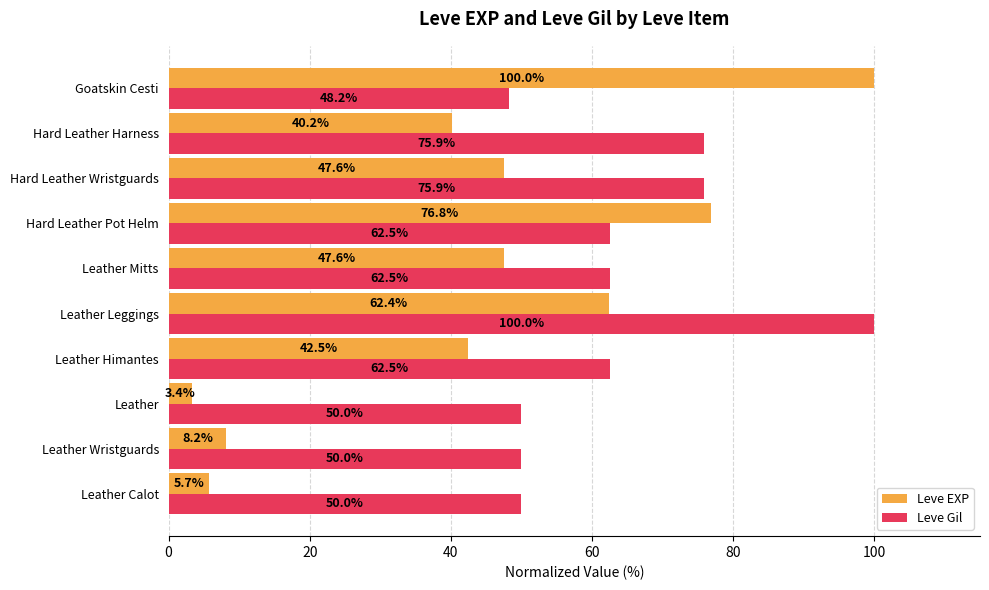

List the series in order of their overall mean, highest first.

Leve Gil, Leve EXP